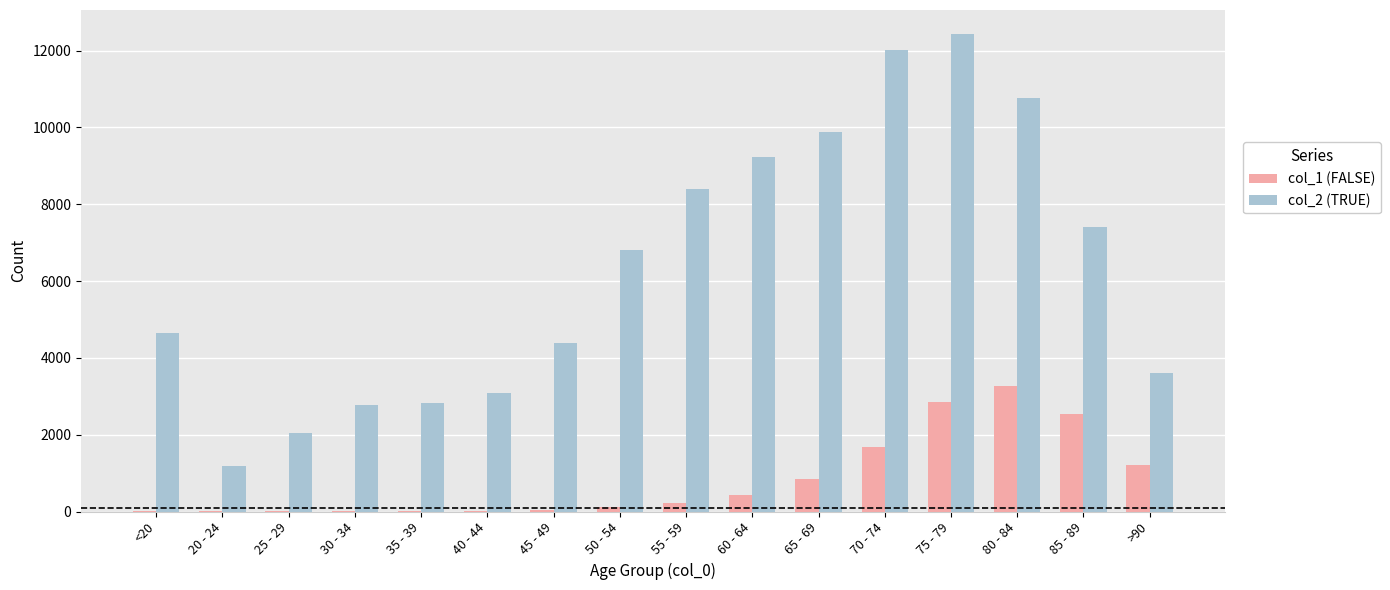

At which category is the sum across all series the highest?

75 - 79